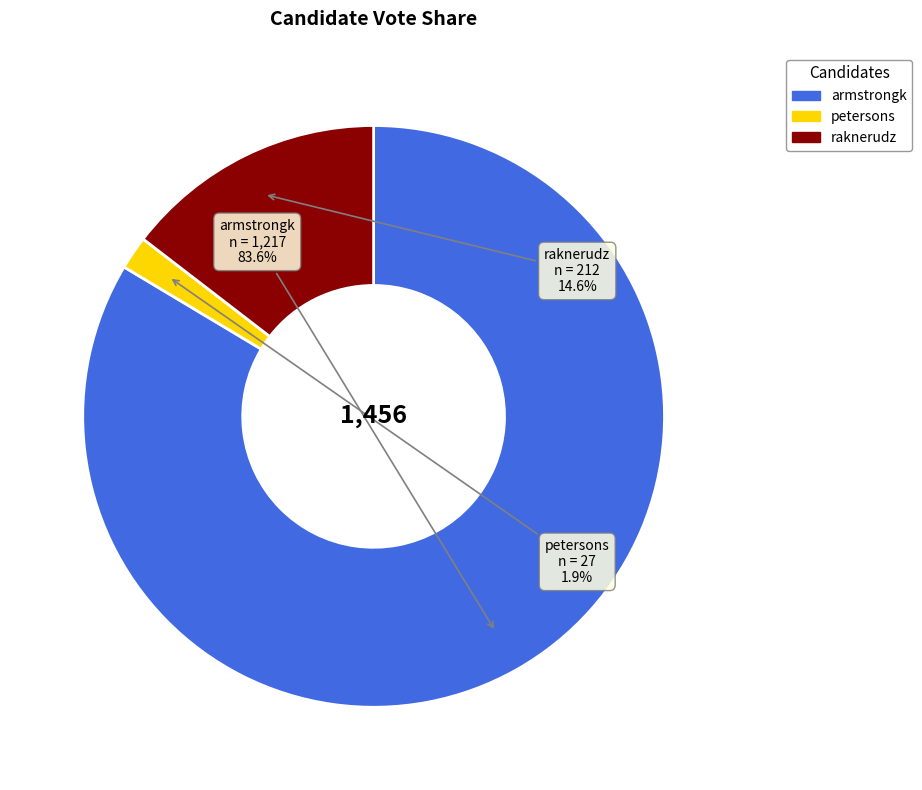

To the nearest percent, what portion does armstrongk represent?

84%